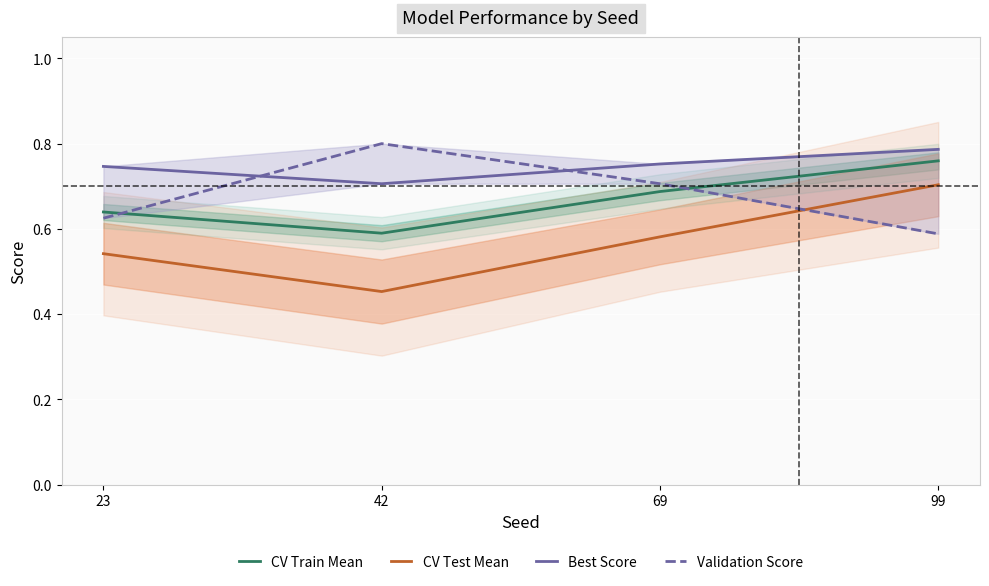

What is the difference between the highest and lowest values at 42?

0.3